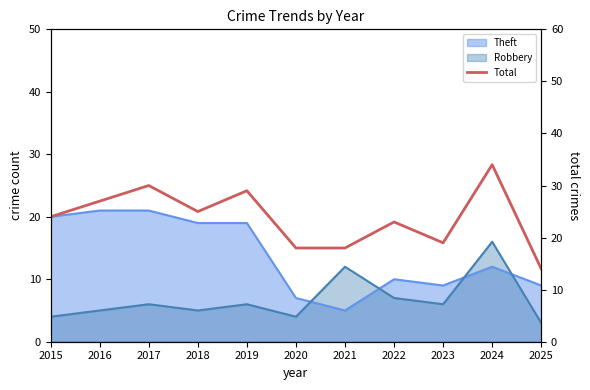

Is it true that the value at 2020 is 32?

False